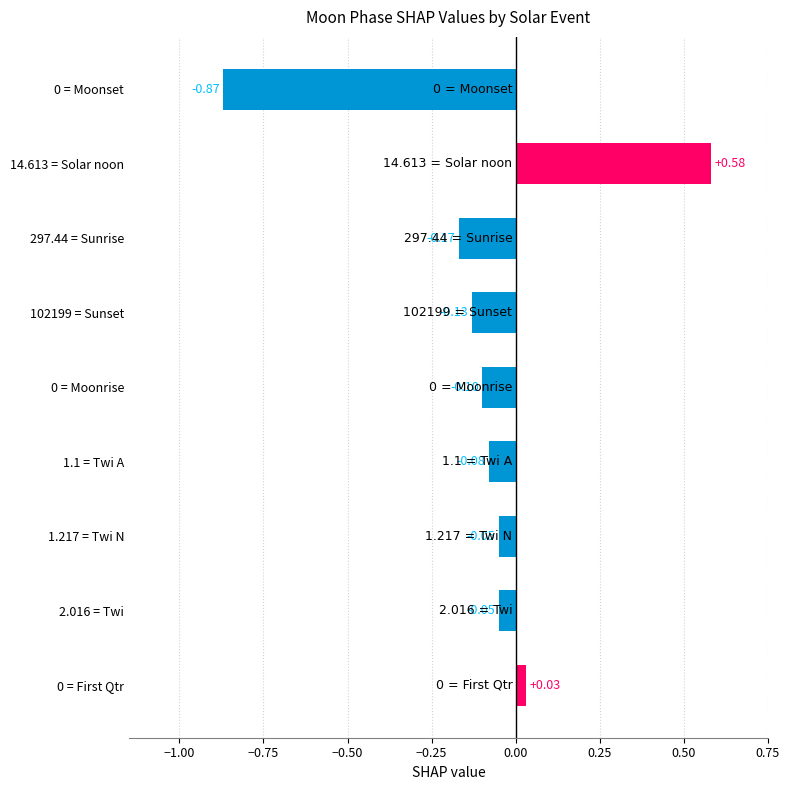

Which has a higher value, 0 = Moonset or 297.44 = Sunrise?

297.44 = Sunrise